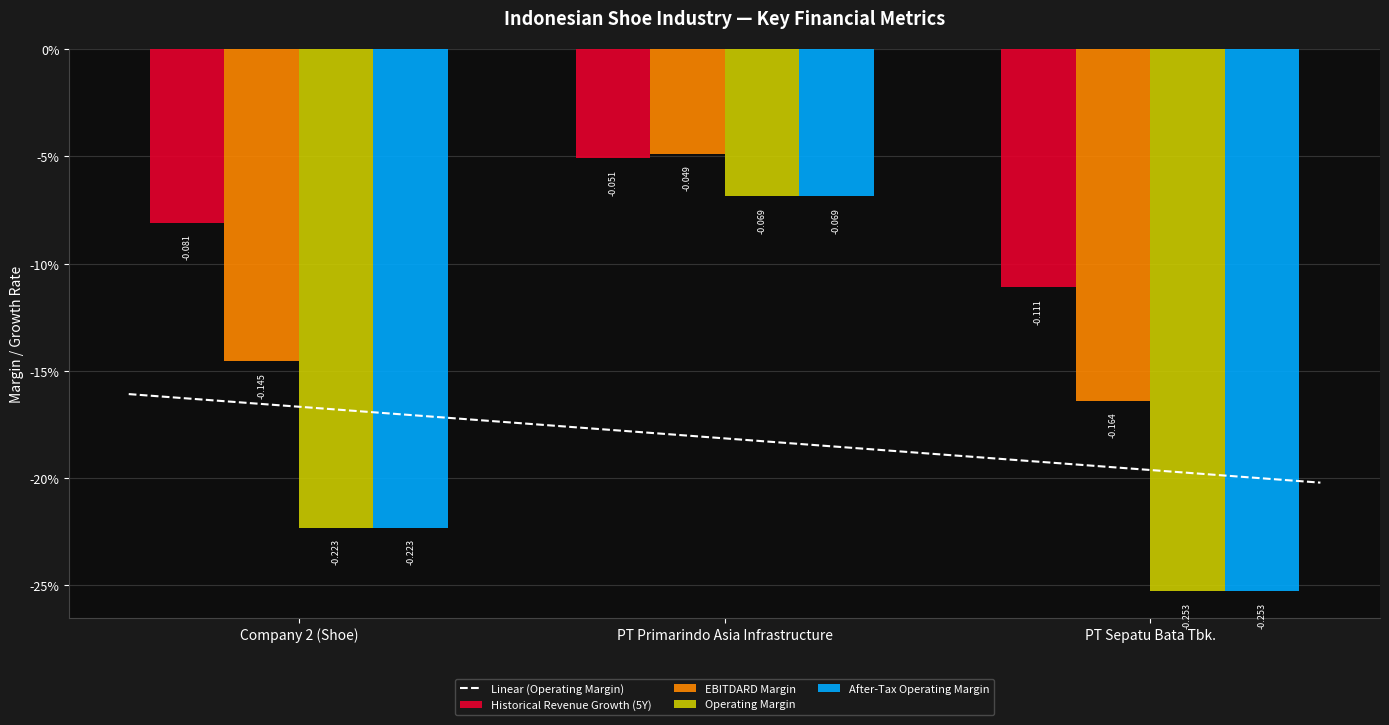

What position from the right is PT Sepatu Bata Tbk.?

1